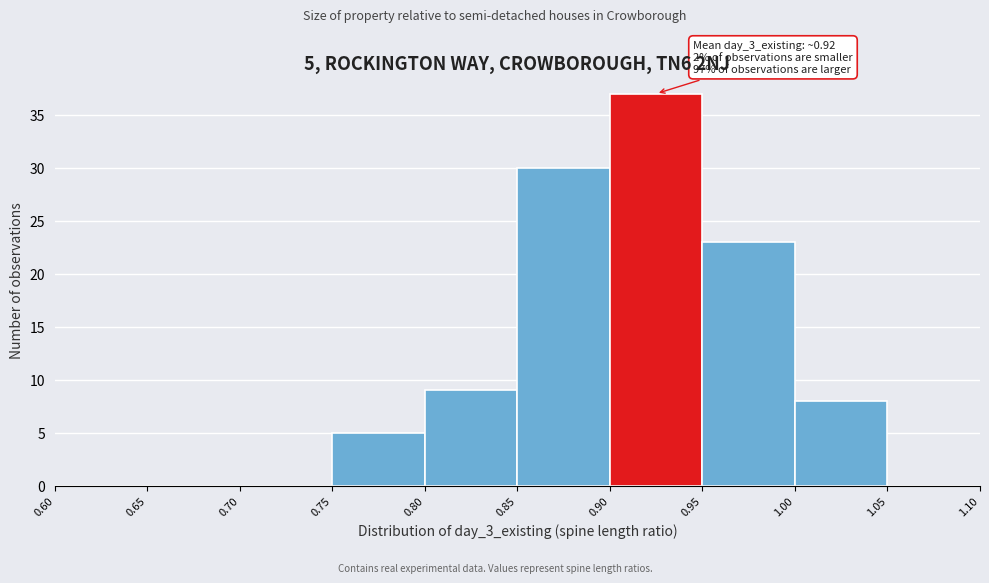

Over which range of the x-axis is the bar tallest?

0.90 to 0.95